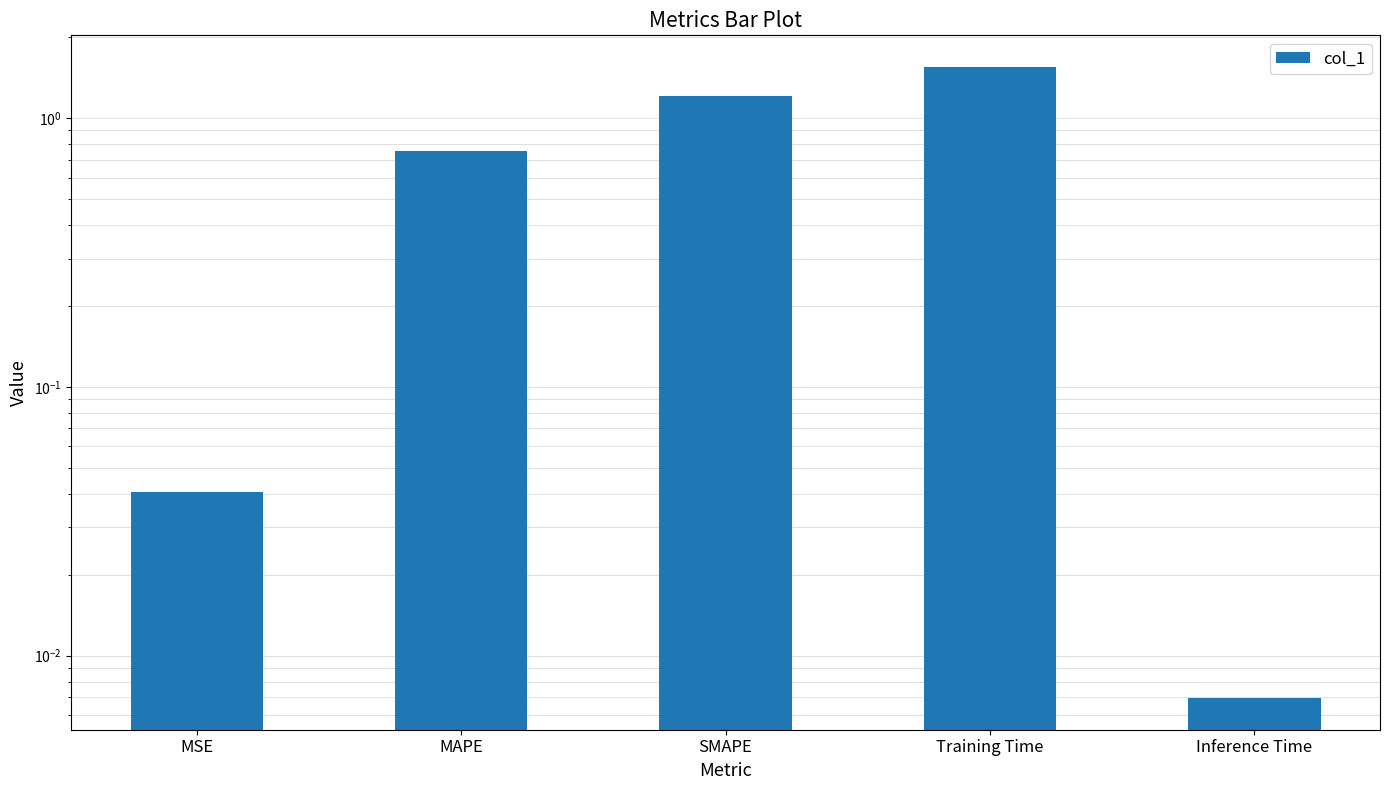

What is the average value?

0.7